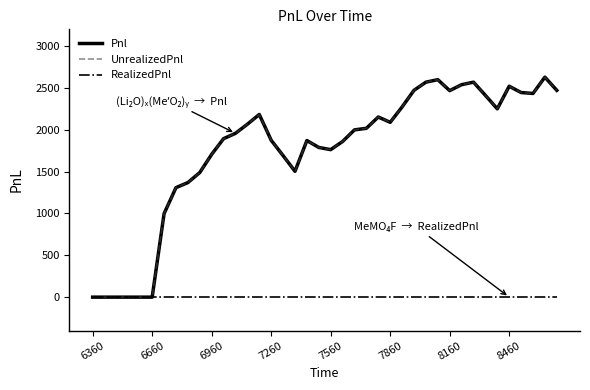

What is the difference between the maximum and minimum values in the Pnl series?

2628.8